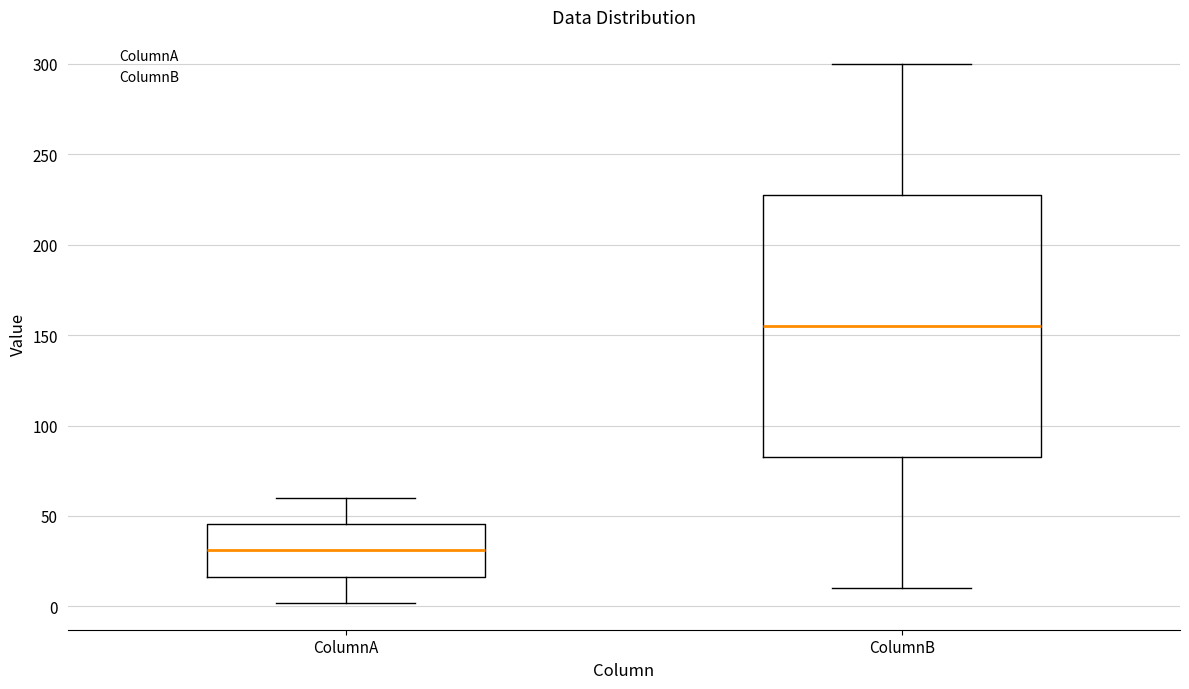

Which box has the highest median line?

ColumnB